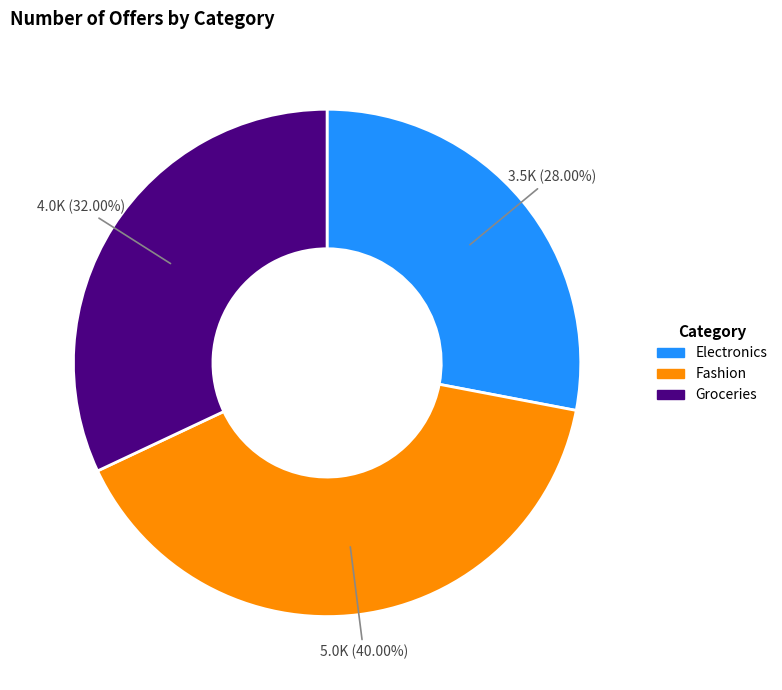

To the nearest percent, what is the difference between the largest and smallest slice percentages?

12%